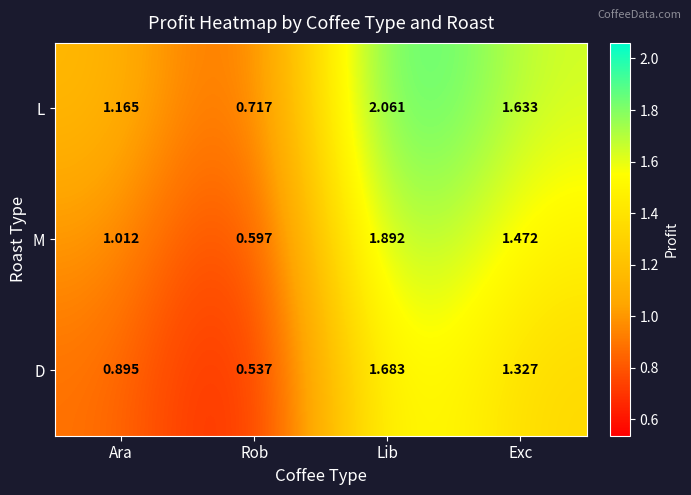

At how many categories does at least one series exceed 1?

3